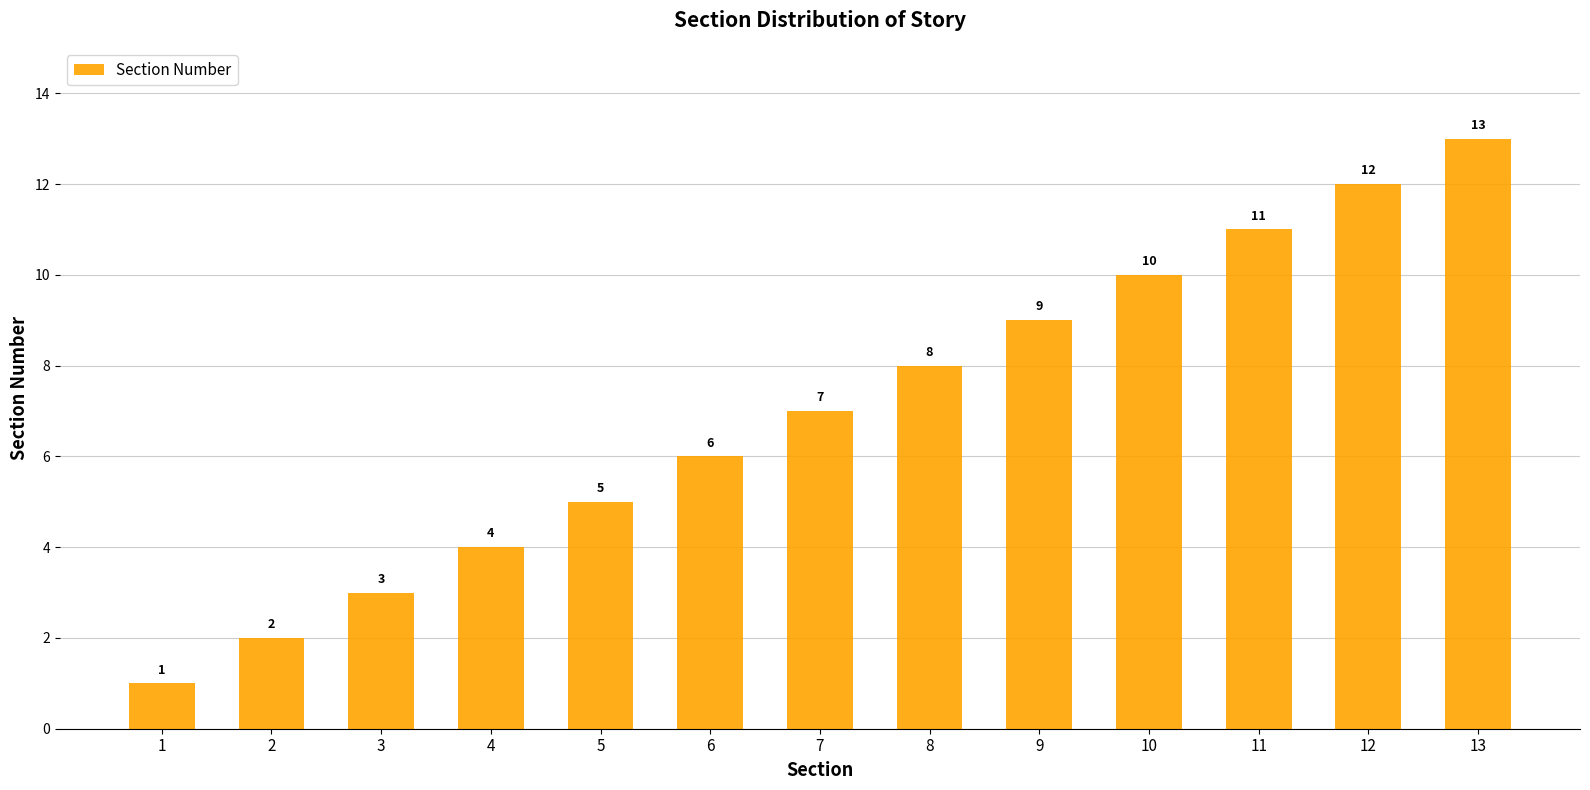

Read the value at 13, to the nearest 10.

10